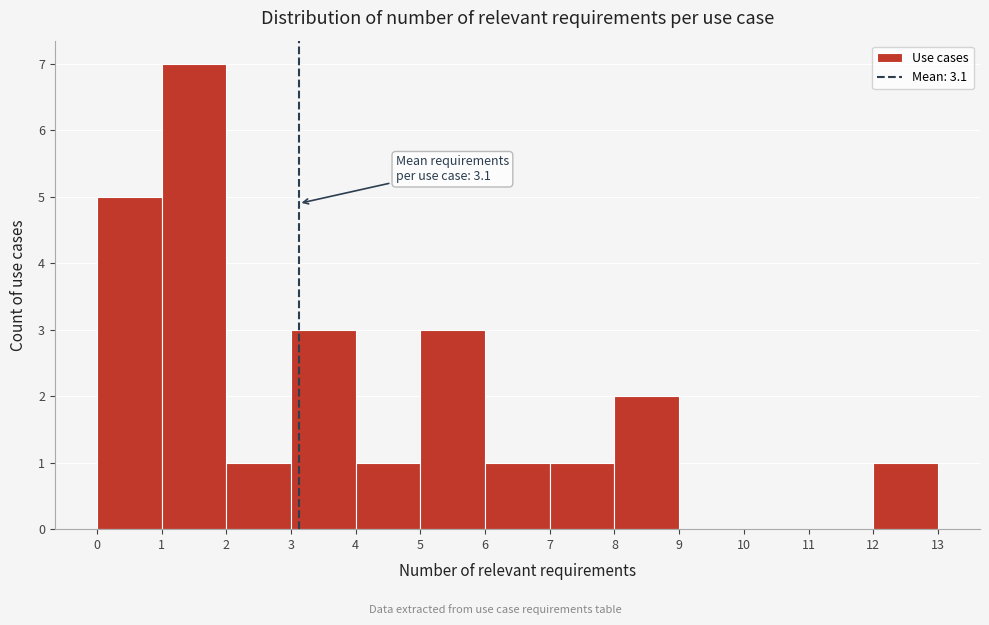

Which range on the x-axis has the tallest bar?

1 to 2